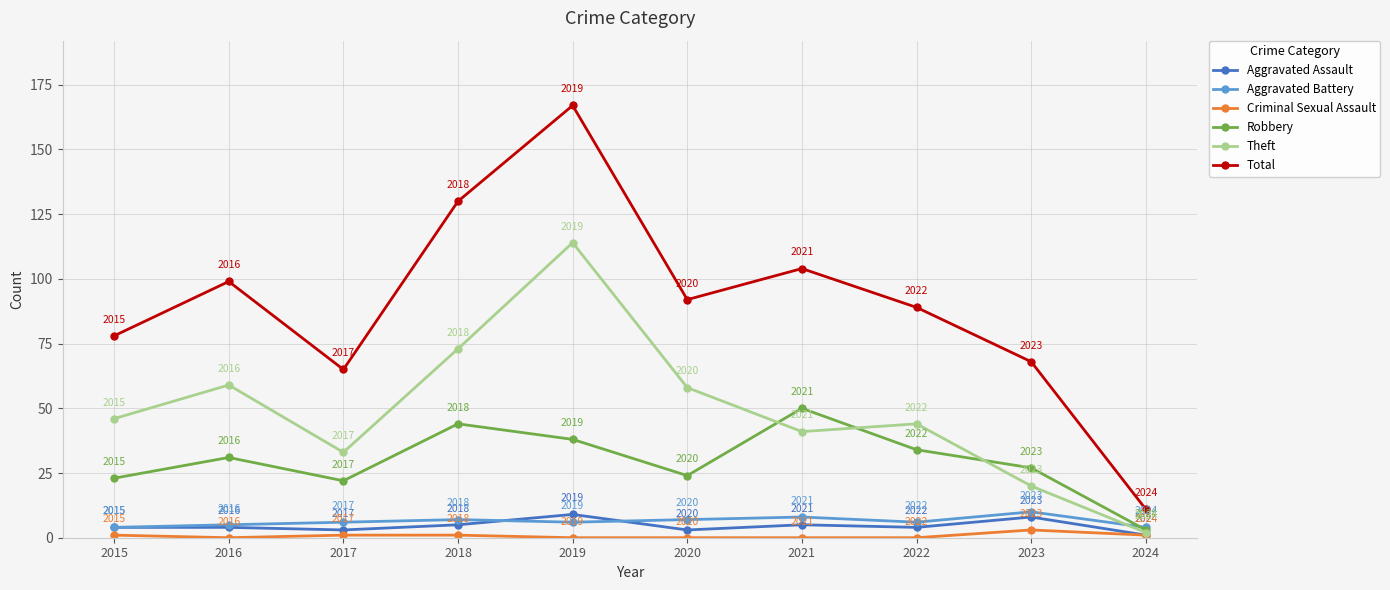

Which series has the widest spread of values?

Total